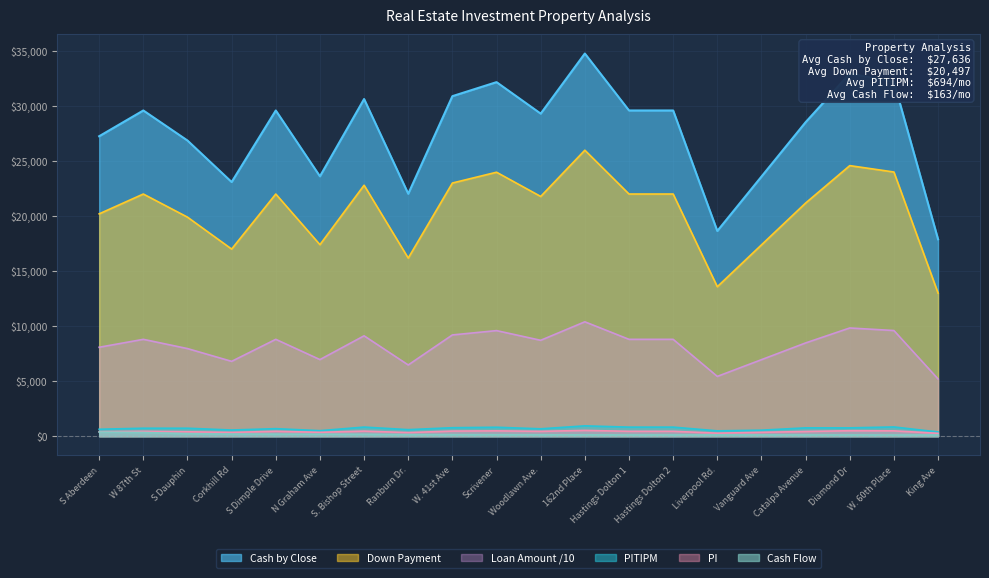

True or false: Cash by Close and Down intersect in this chart.

False